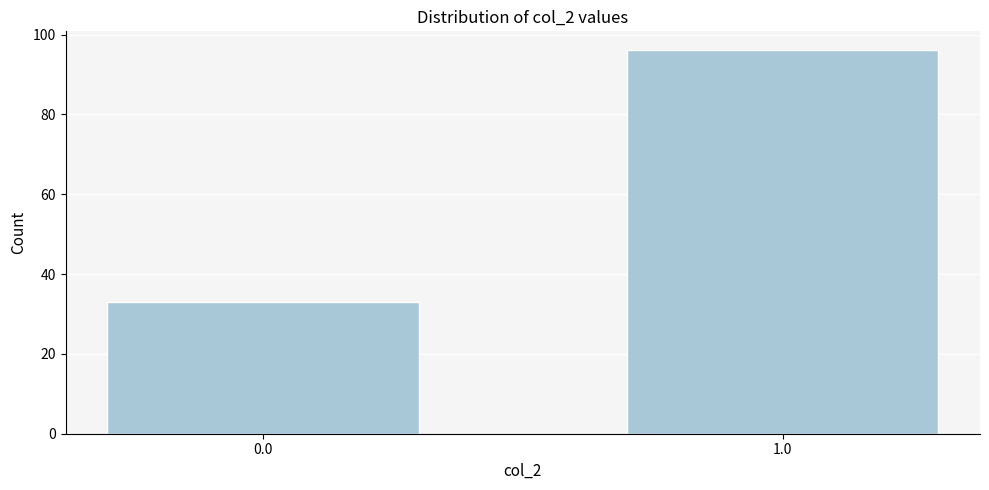

Reading left to right, transcribe all the data shown in this chart.

0.0=33	1.0=96